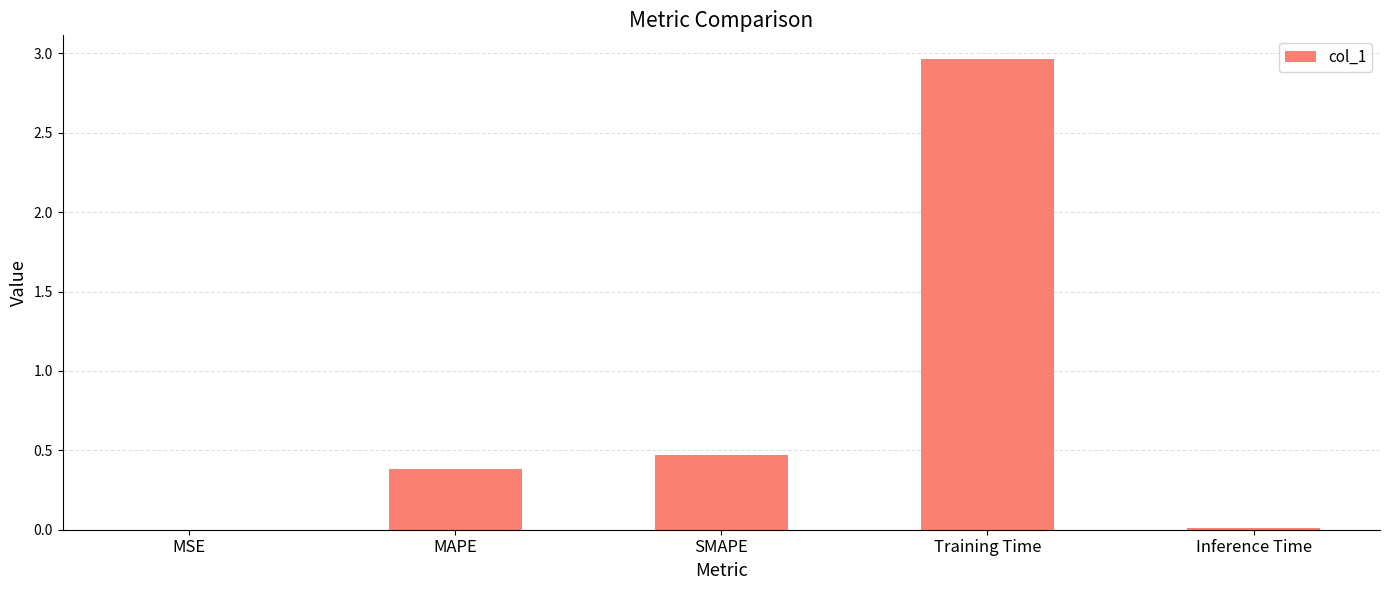

Are the bars grouped side by side (vs. stacked)?

No